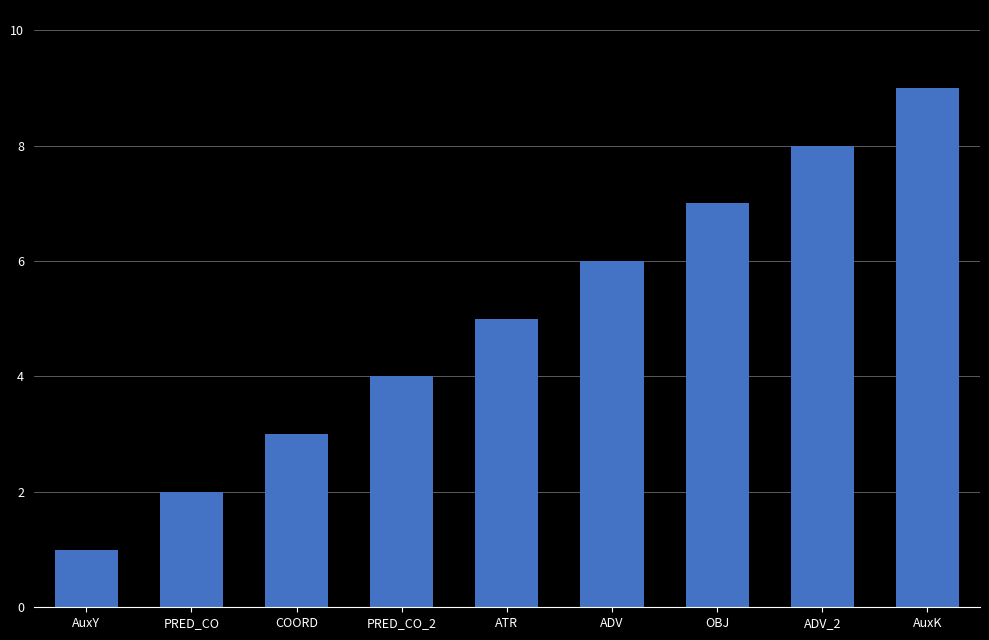

List the labels in order of value, smallest first.

AuxY, PRED_CO, COORD, PRED_CO_2, ATR, ADV, OBJ, ADV_2, AuxK